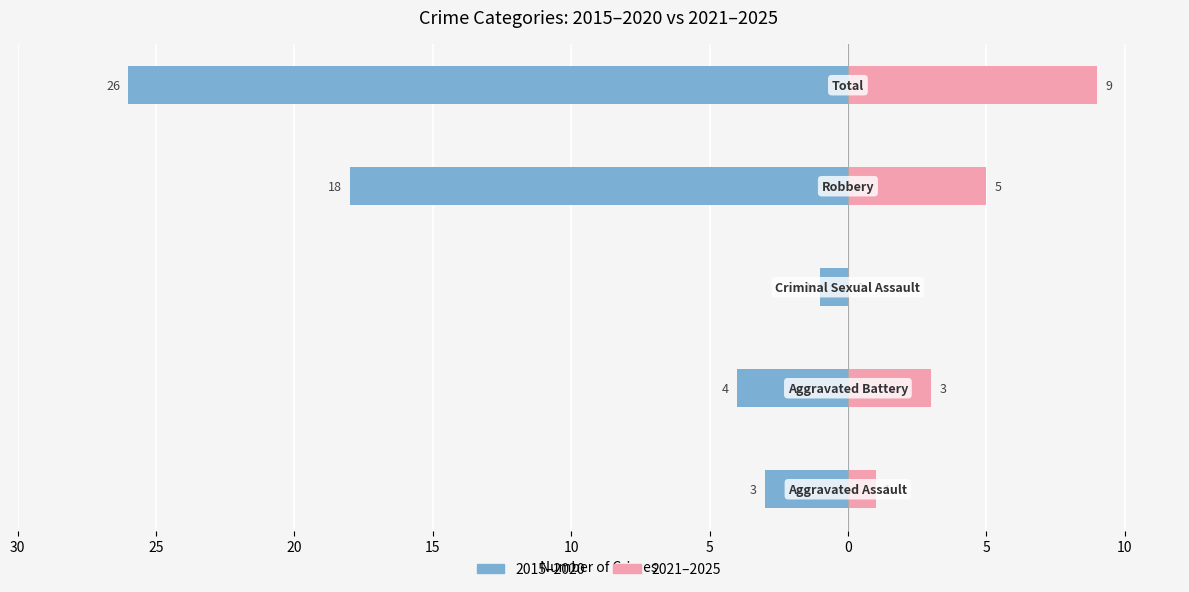

True or false: 2015–2020 has a value of 0 at 20.

False